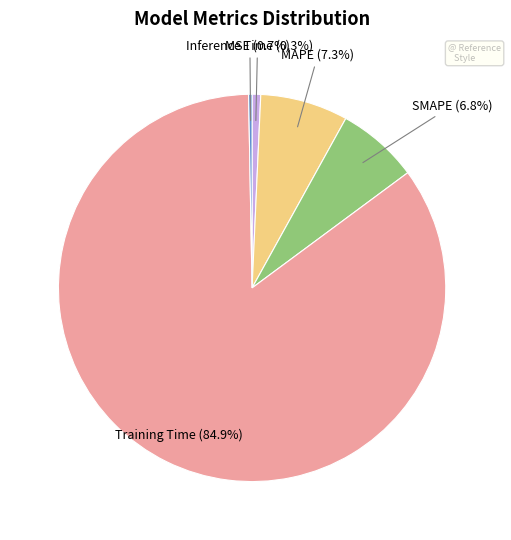

Is there any slice that represents more than half of the pie?

Yes